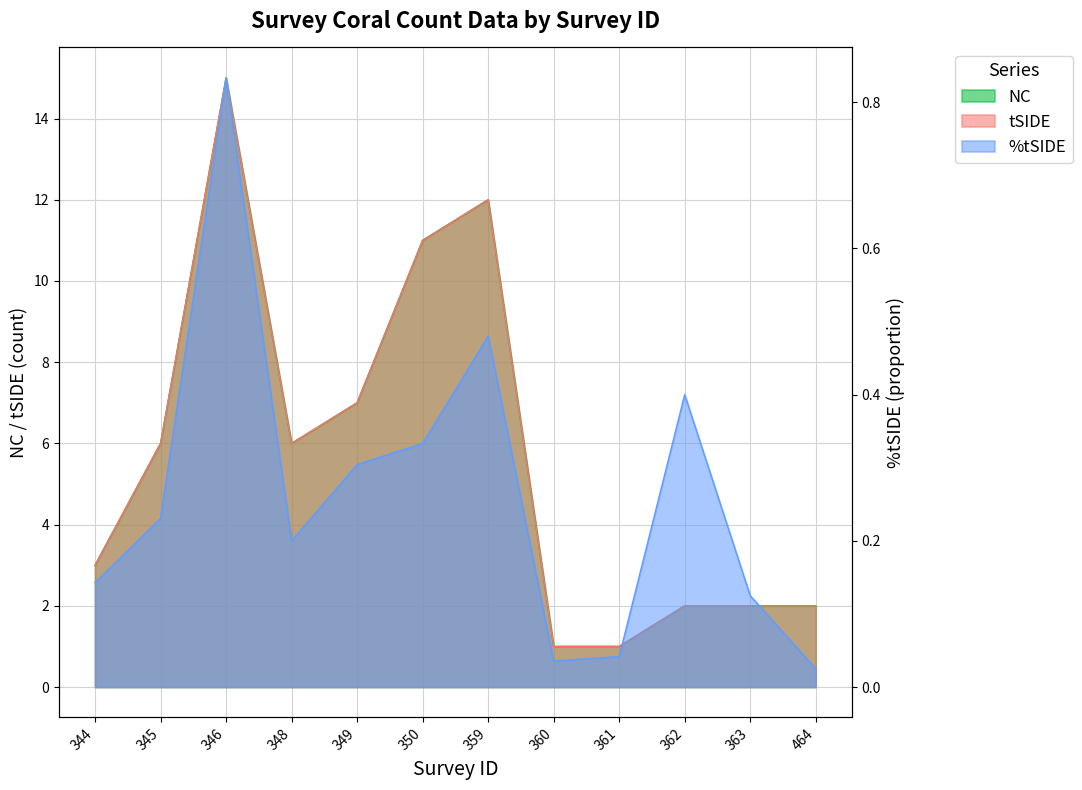

Reading left to right, transcribe all the data shown in this chart.

NC: 3.0	6.0	15.0	6.0	7.0	11.0	12.0	1.0	1.0	2.0	2.0	2.0
tSIDE: 3.0	6.0	15.0	6.0	7.0	11.0	12.0	1.0	1.0	2.0	2.0	2.0
%tSIDE: 0.1	0.2	0.8	0.2	0.3	0.3	0.5	0.0	0.0	0.4	0.1	0.0